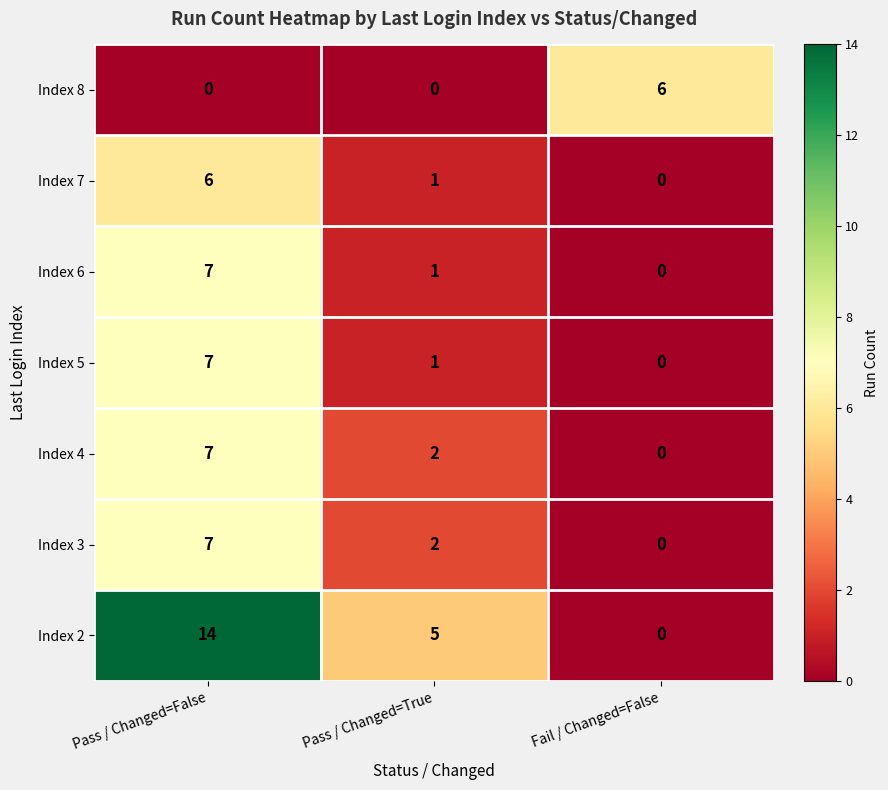

What is the difference between the highest and lowest values at Fail / Changed=False?

6